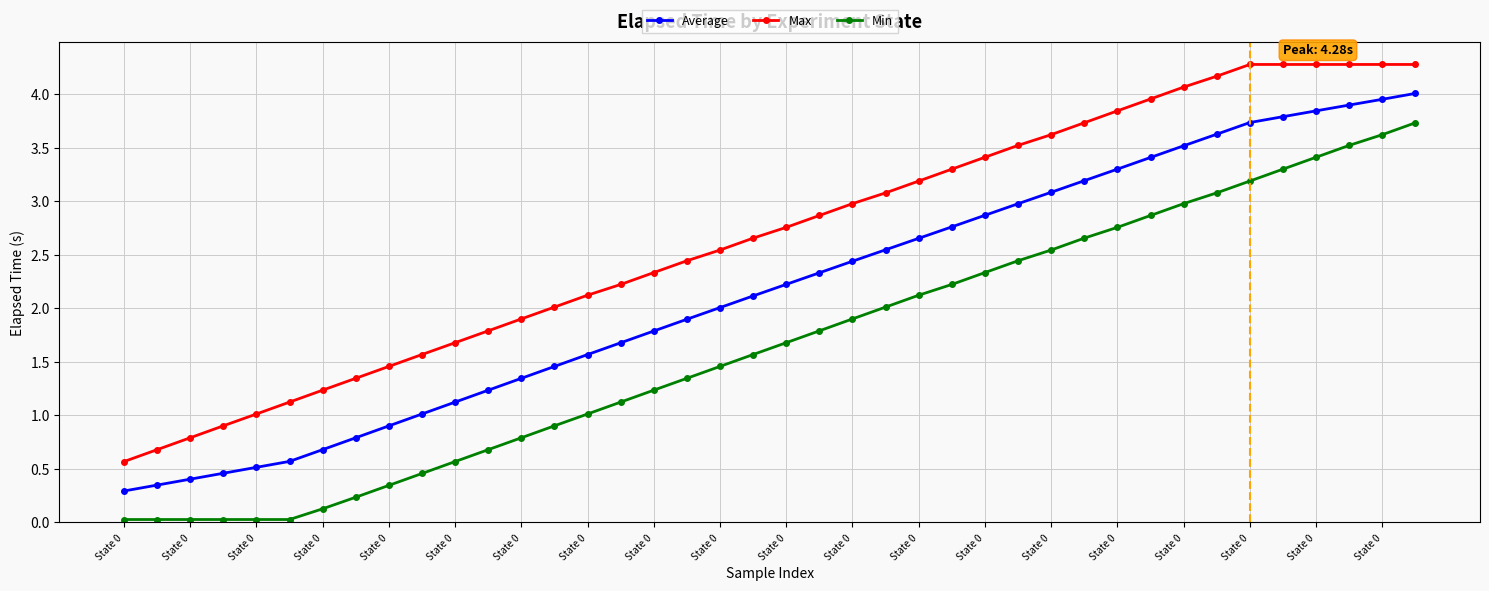

Which series has the largest total across all categories?

Max